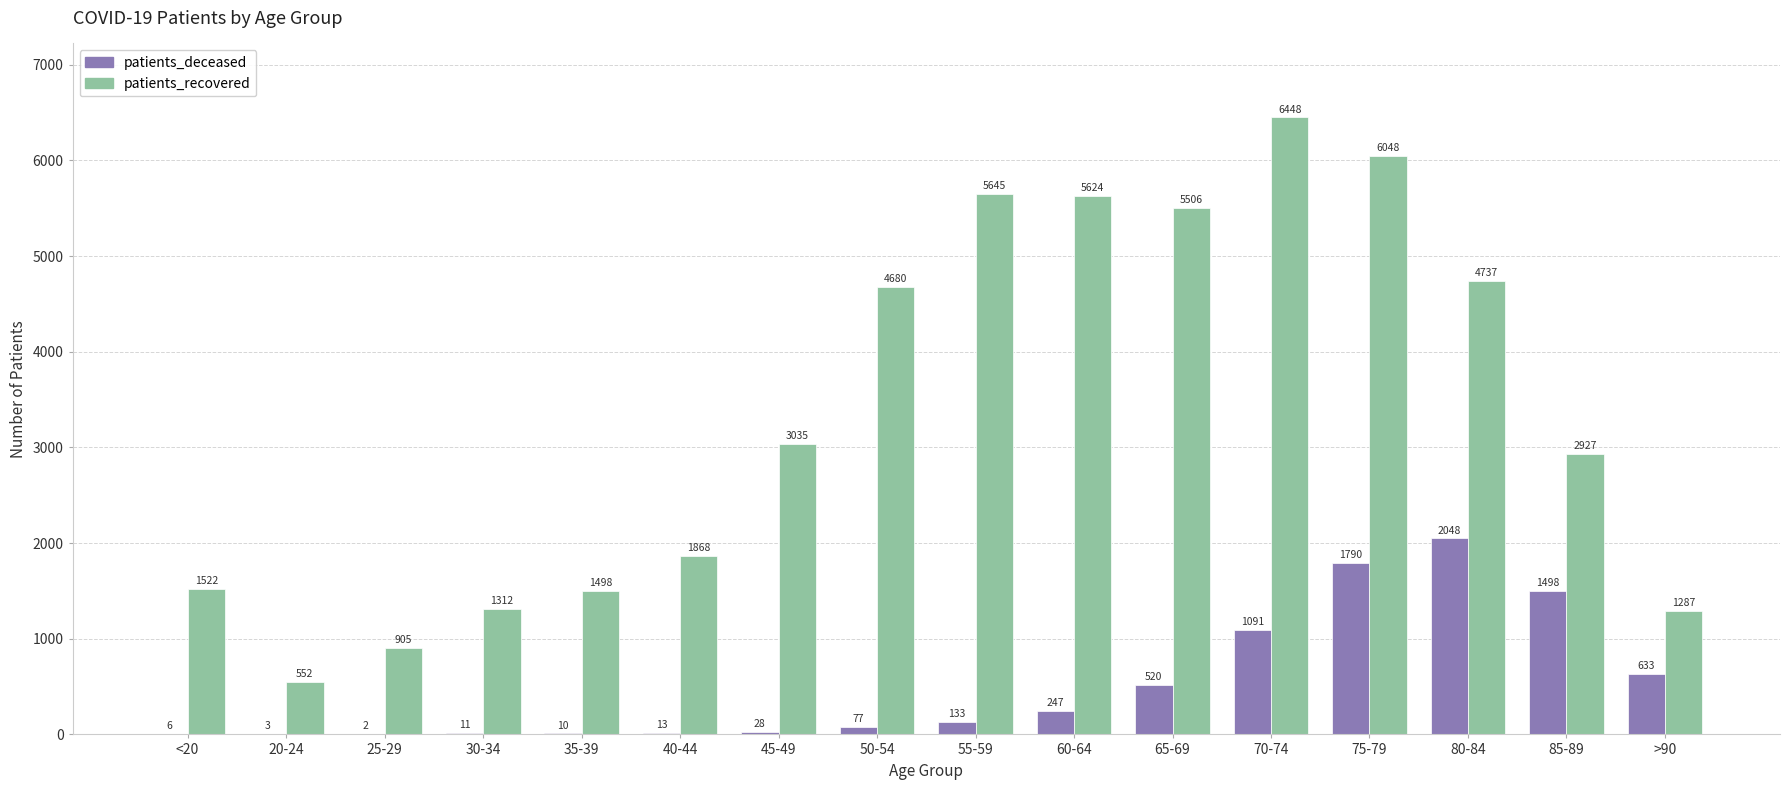

What is the total value across all series at 20-24?

555